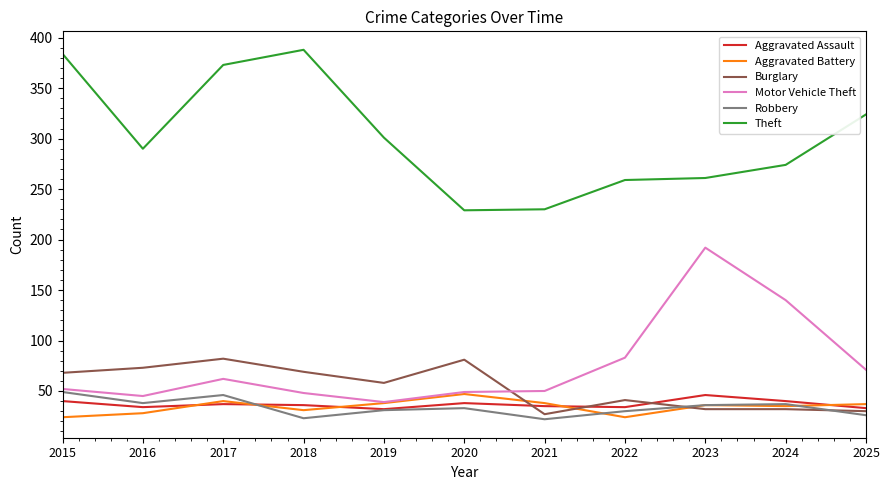

Where is the first local minimum for Motor Vehicle Theft?

2016